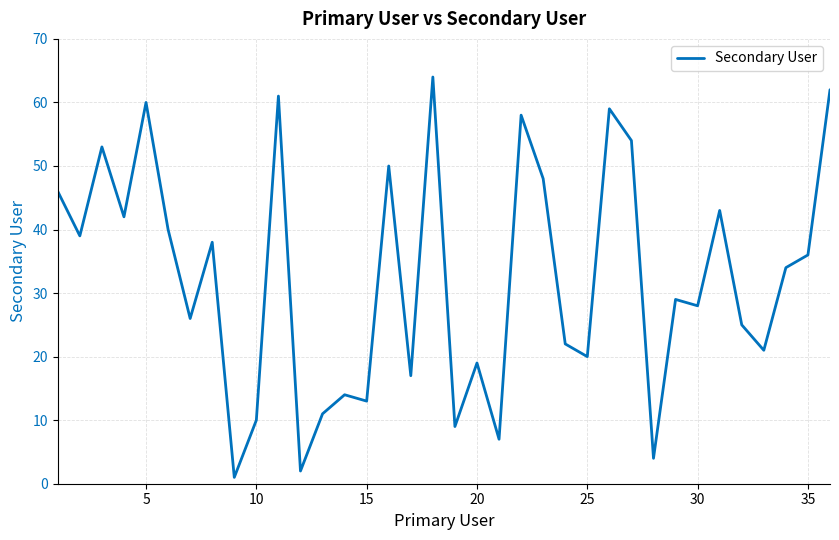

What is the greatest value displayed?

64